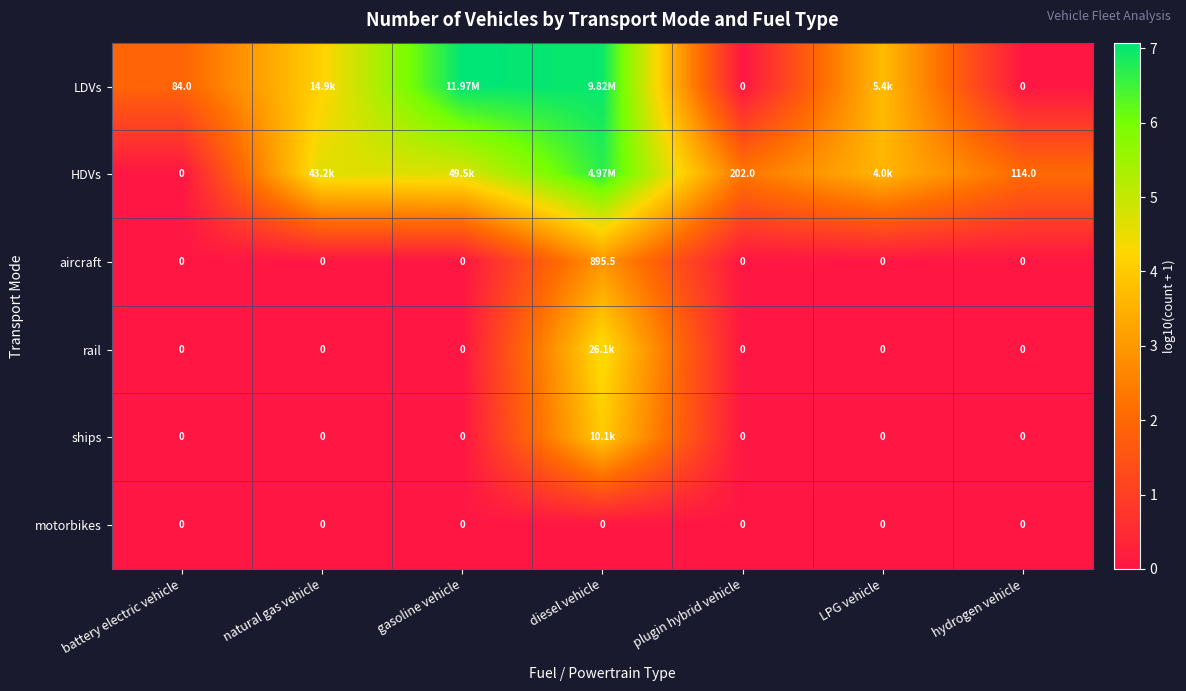

The aircraft series shows 0.0 at battery electric vehicle. True or false?

True